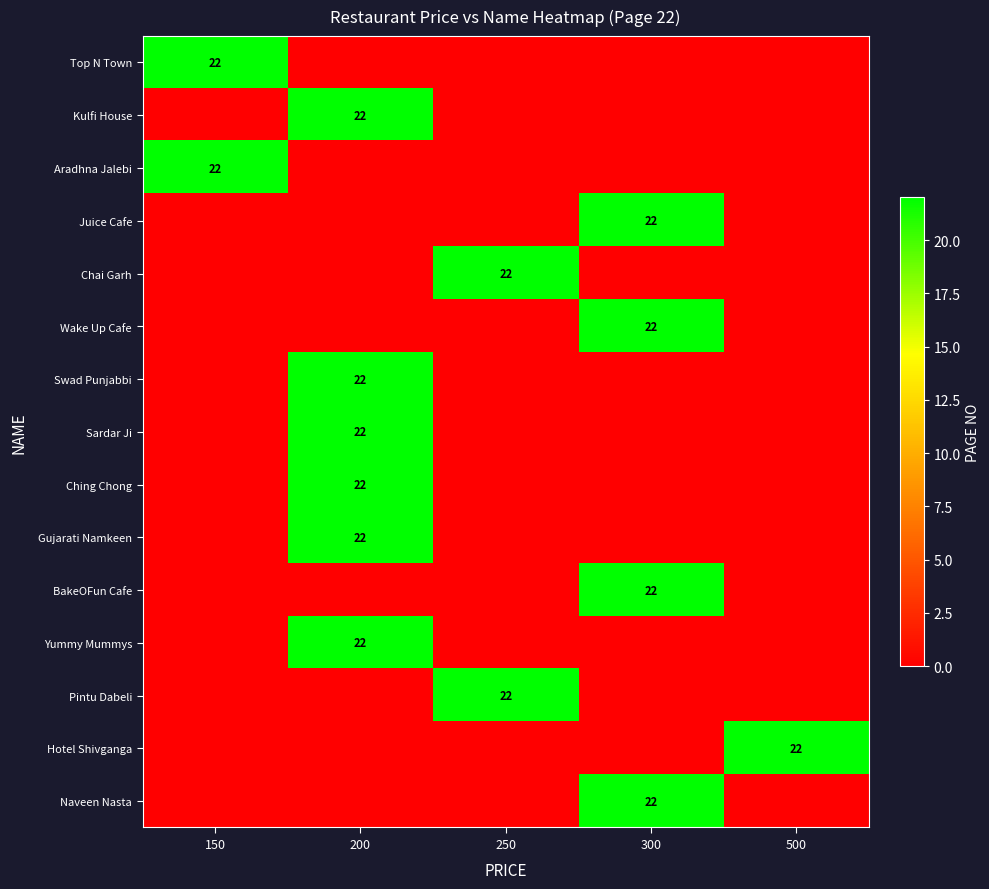

Is it true that Yummy Mummys equals 9 at 200?

False